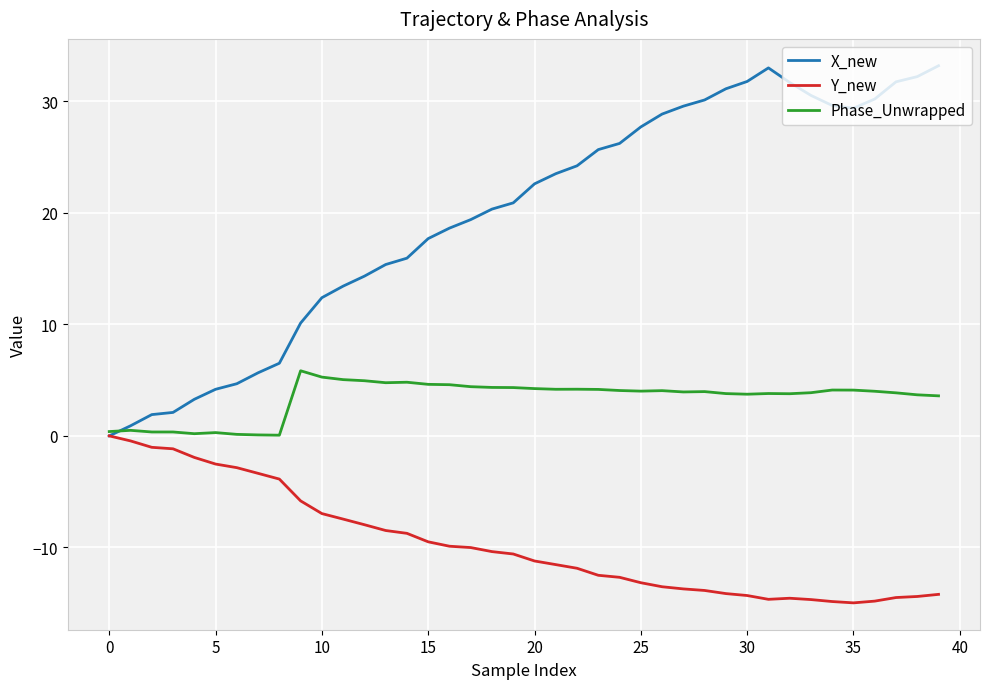

How many lines are shown in the chart?

3